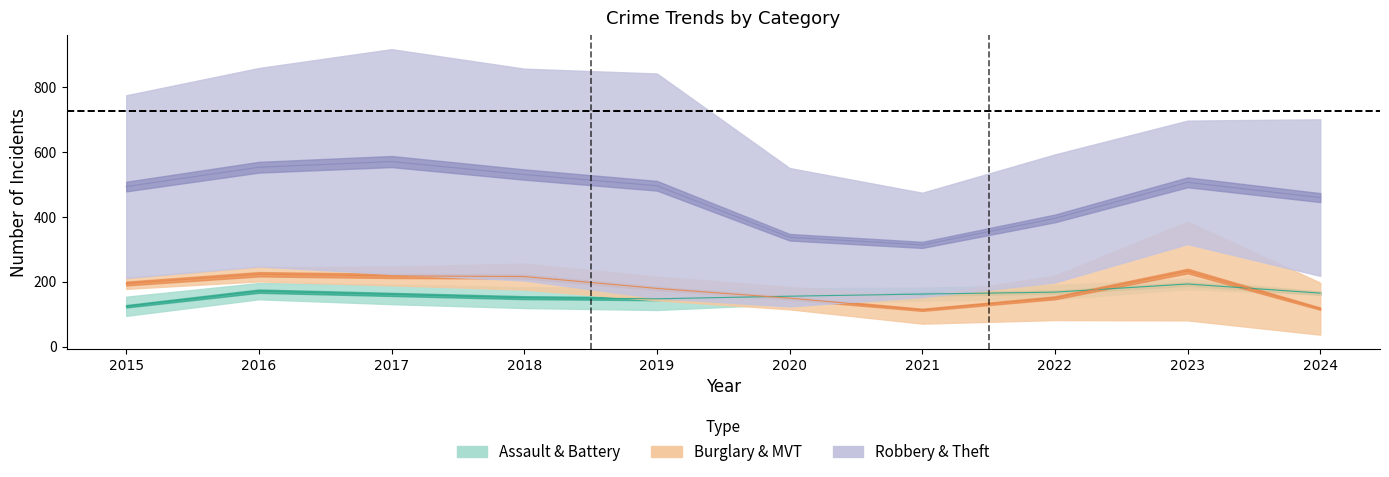

Where is the first local maximum for Robbery & Theft (line)?

2017